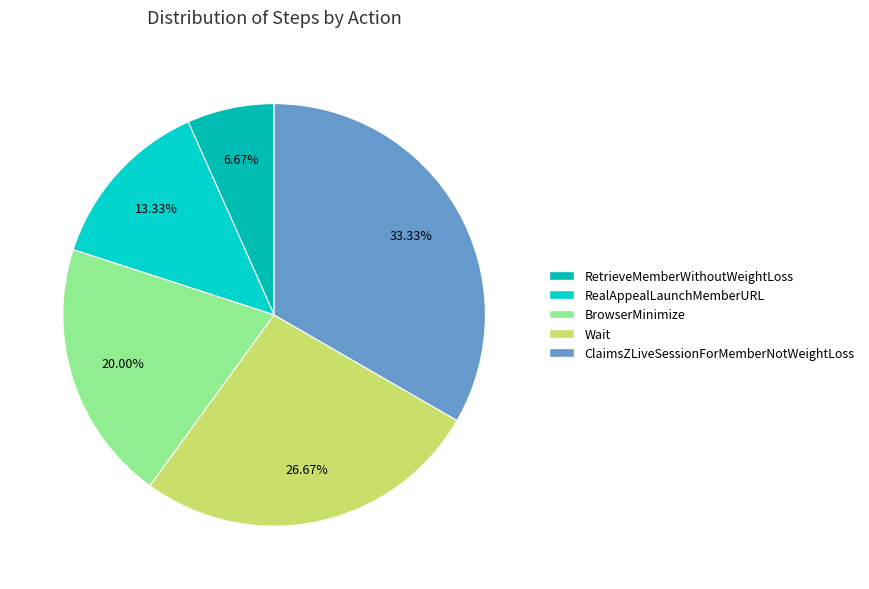

The Wait slice represents 27% of the pie. True or false?

True